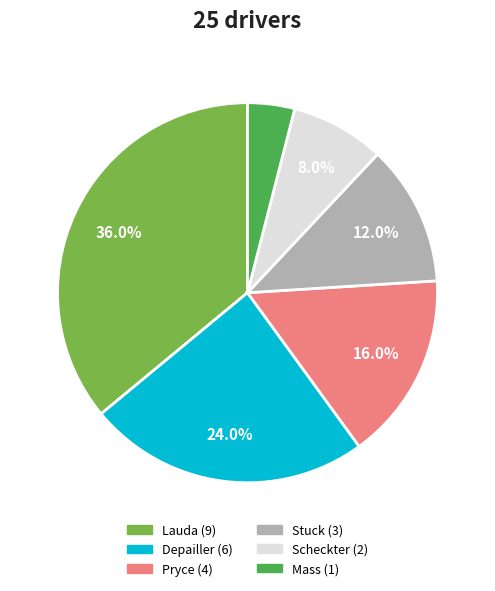

Which category has the biggest portion of the pie?

Lauda (9)